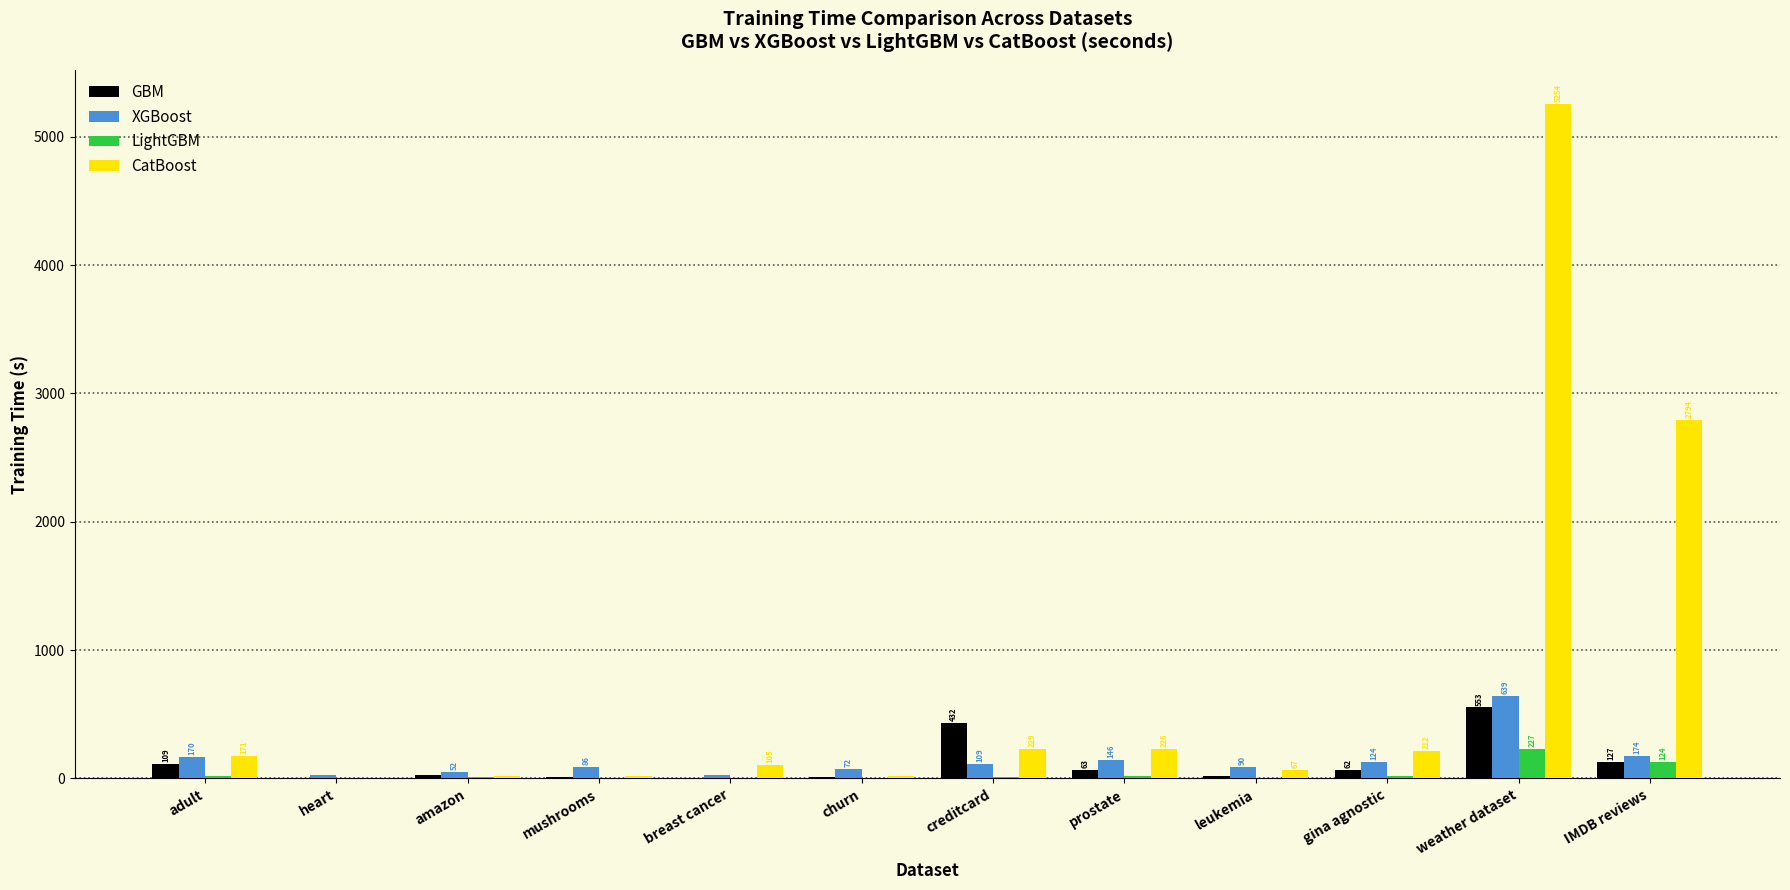

Is the value of GBM at gina agnostic greater than the value of LightGBM at creditcard?

Yes